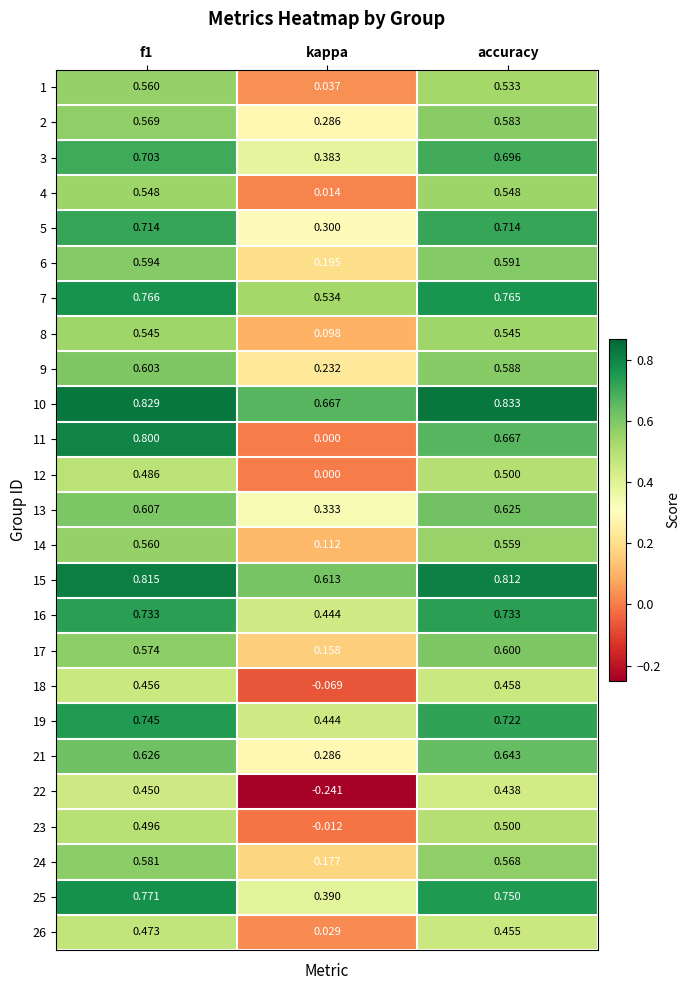

At which label is 23 closest to 0?

kappa